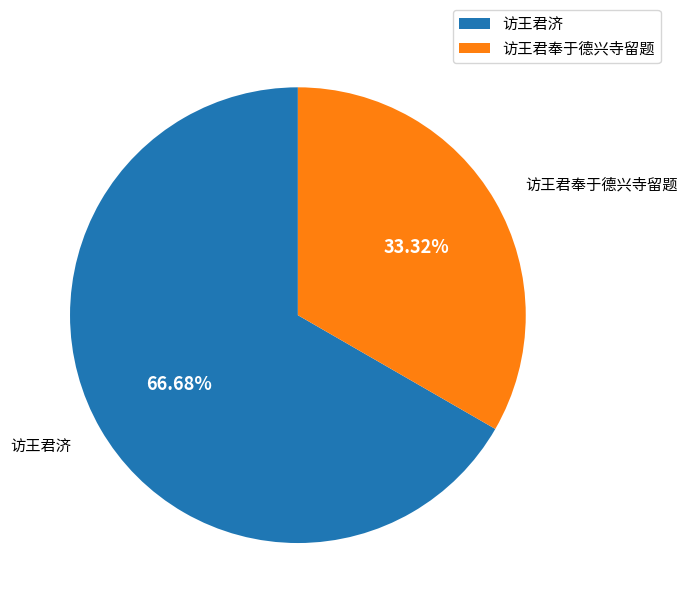

To the nearest percent, what is the difference between the largest and smallest slice percentages?

33%